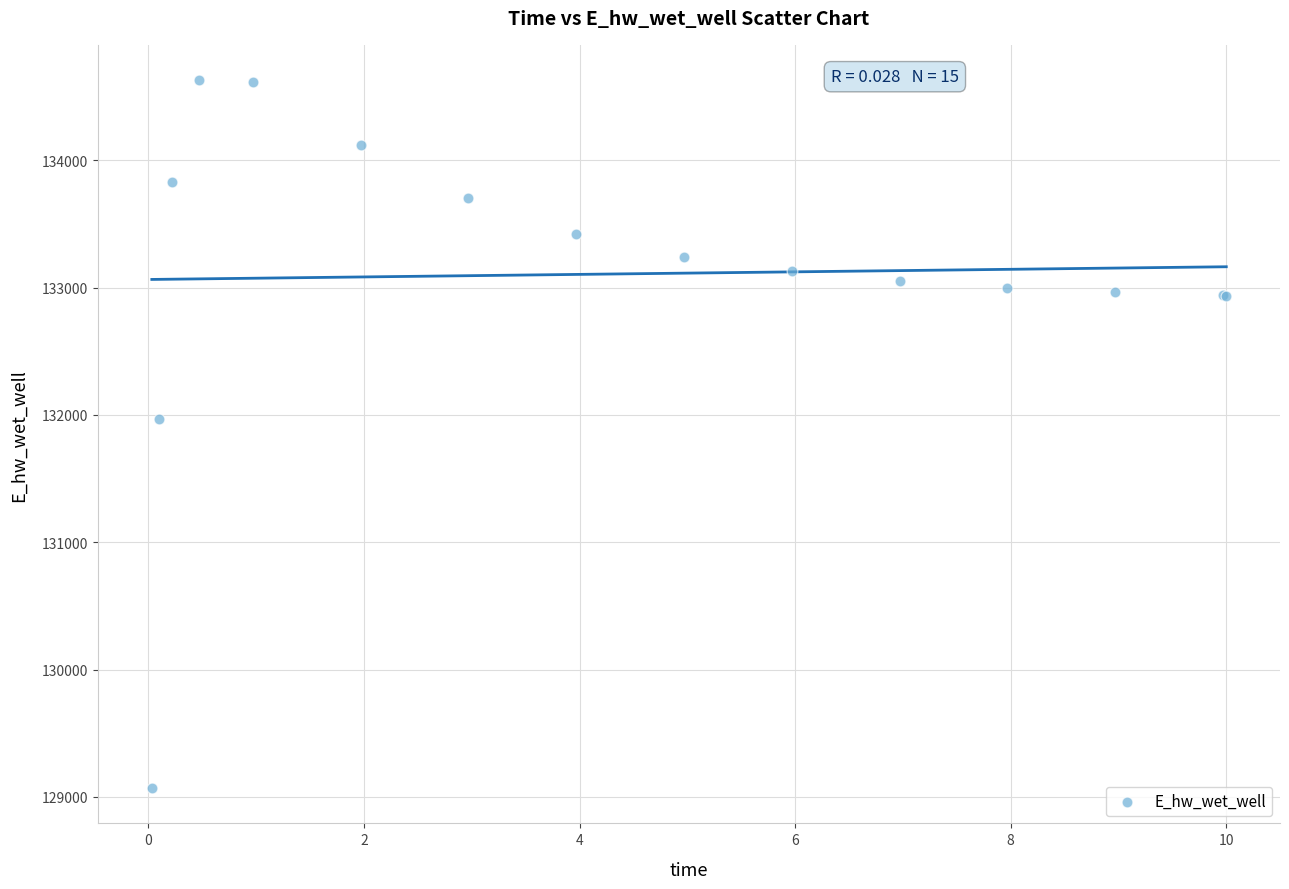

What Y value in the scatter plot is closest to 131848?

131969.8